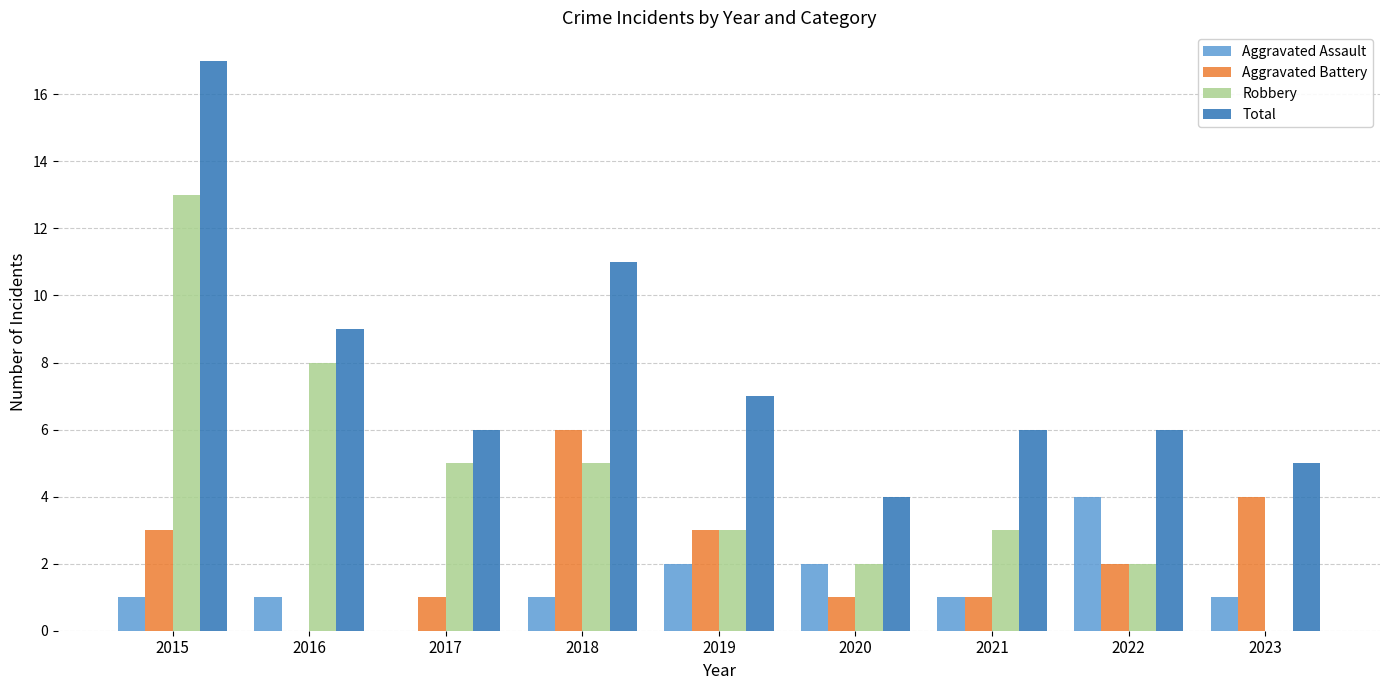

What is the approximate value of Aggravated Battery at 2015?

3